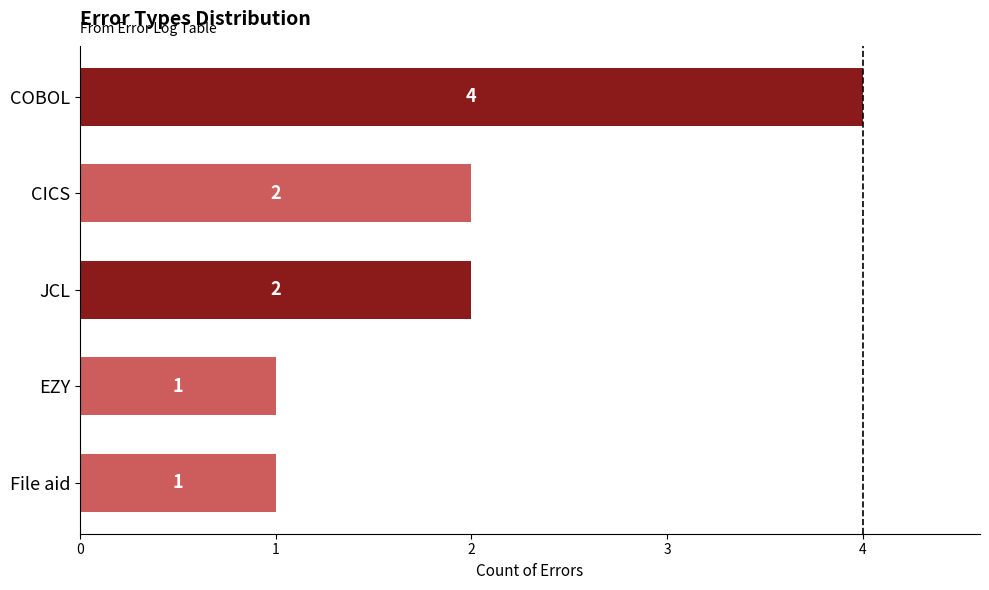

How many values are below 2?

2